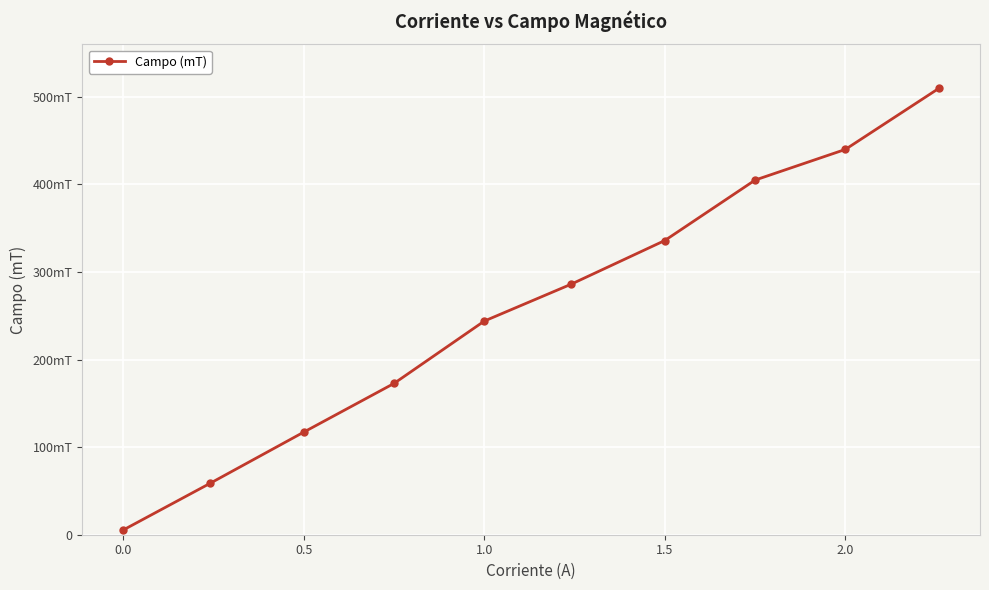

Does the chart have visible grid lines?

Yes